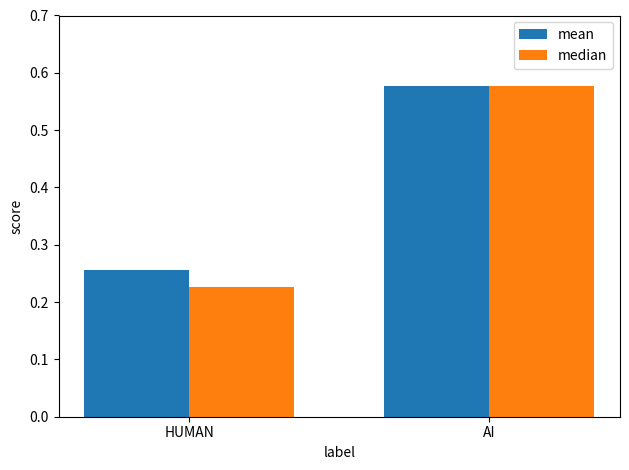

Which series has the largest total across all categories?

mean